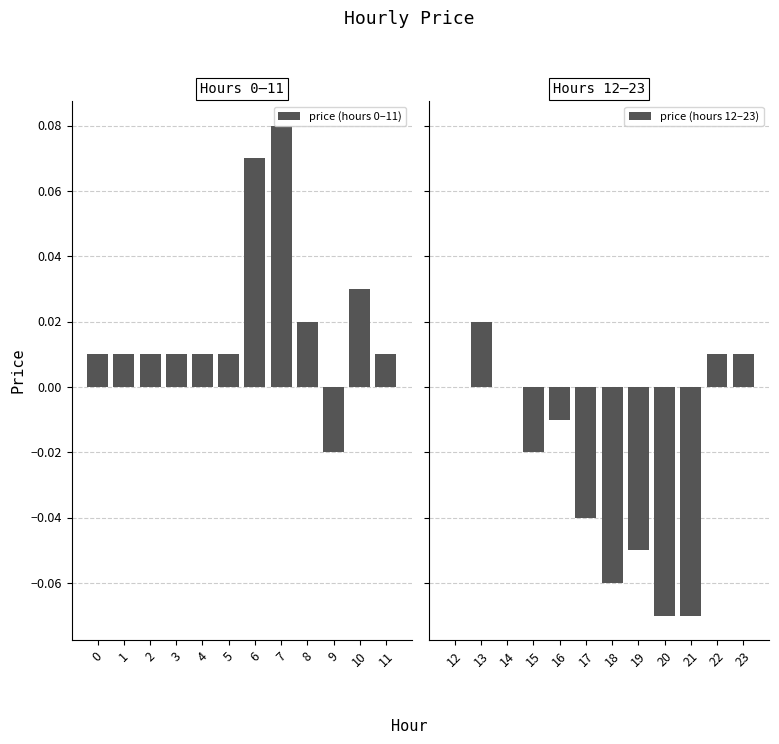

Rank the series by their maximum value, from lowest to highest.

price (hours 12–23), price (hours 0–11)